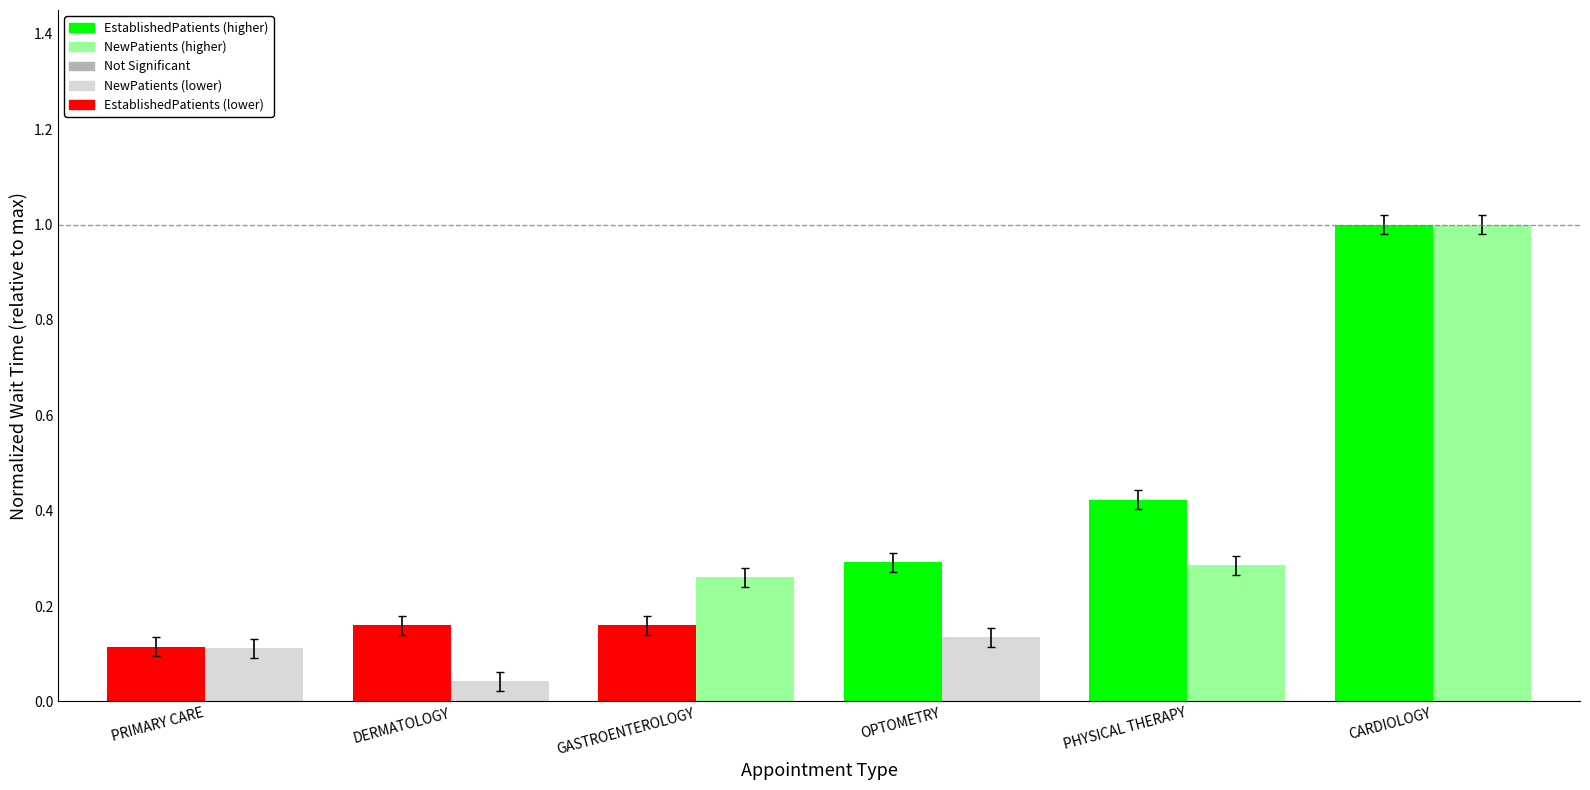

What is the label of the 2nd bar from the right?

PHYSICAL THERAPY